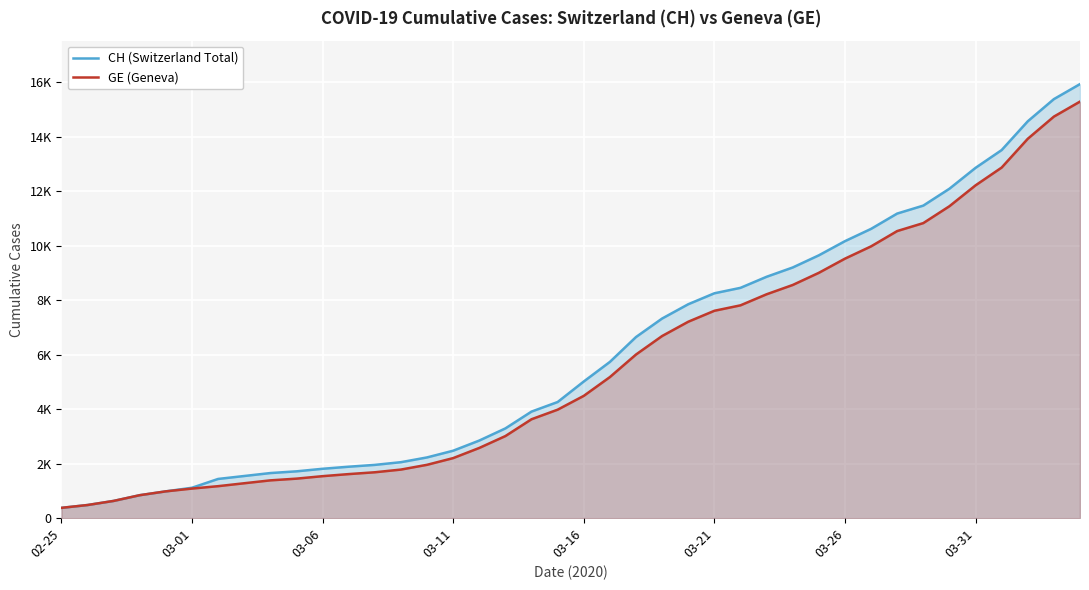

Does the chart display data point markers on the line(s)?

No